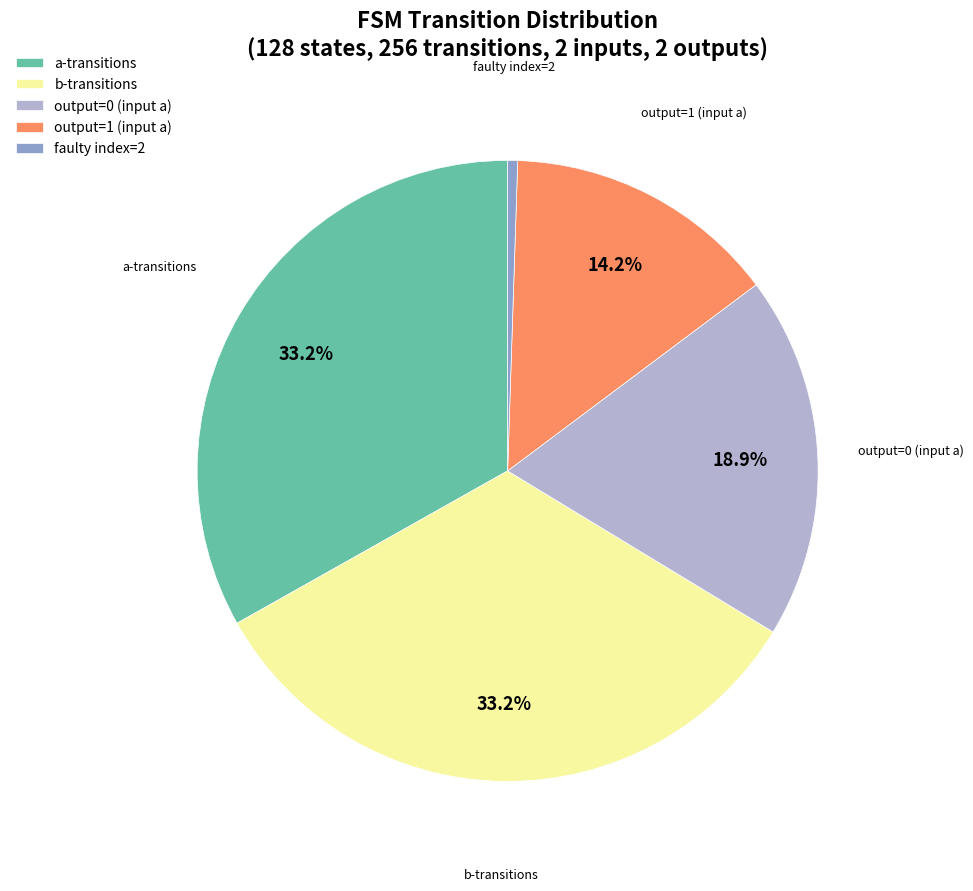

Which slice is the smallest?

faulty index=2